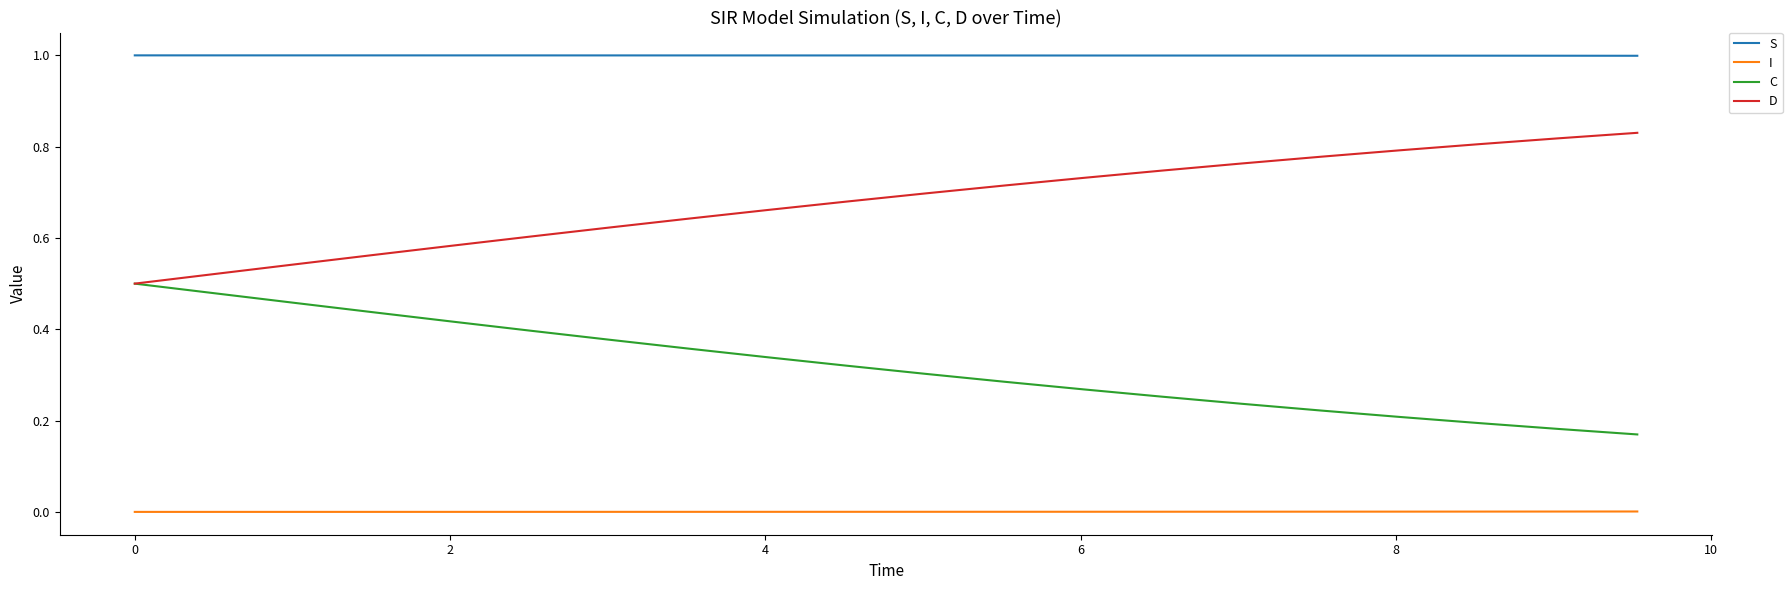

What are all the series names shown in the legend?

S, I, C, D